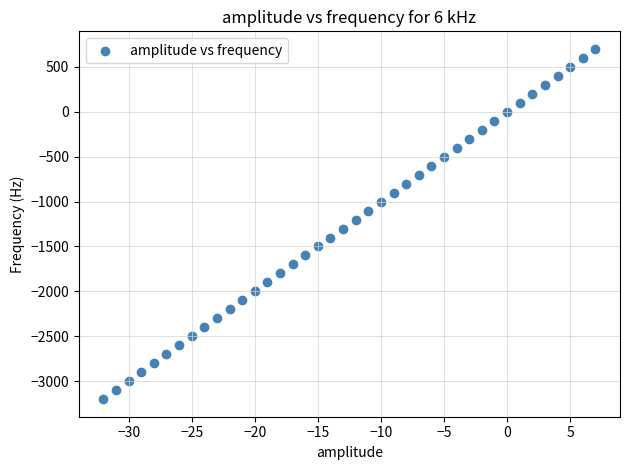

What is the range of Y values (max minus min)?

3900